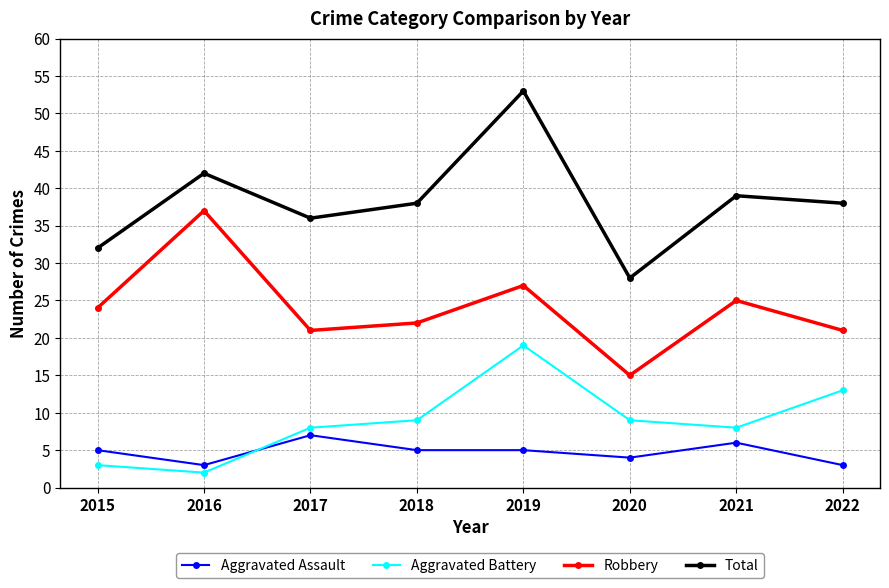

Rank the series by their maximum value, from lowest to highest.

Aggravated Assault, Aggravated Battery, Robbery, Total